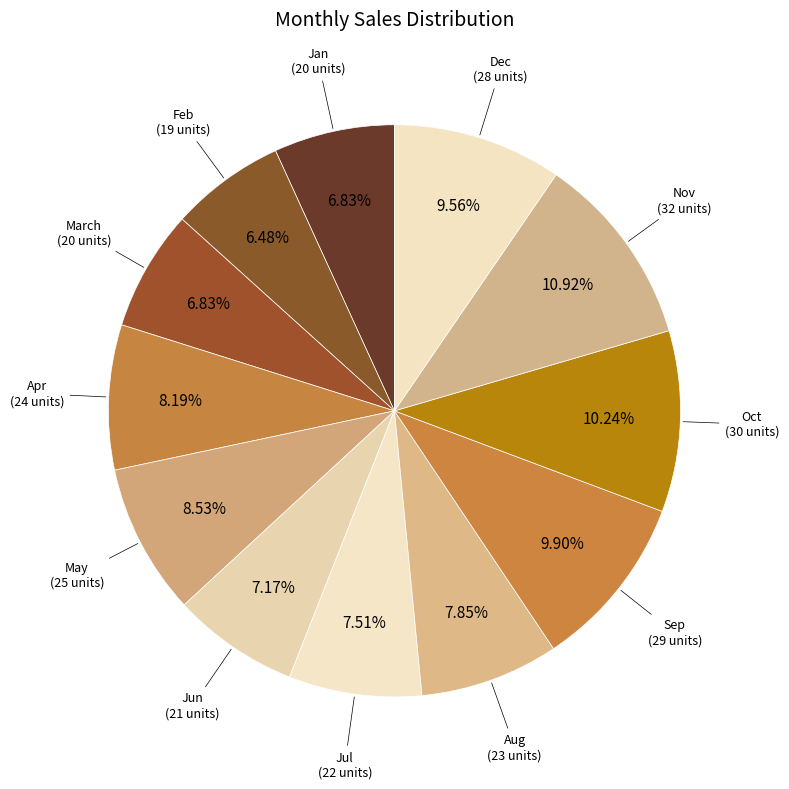

How many slices are in this pie chart?

12